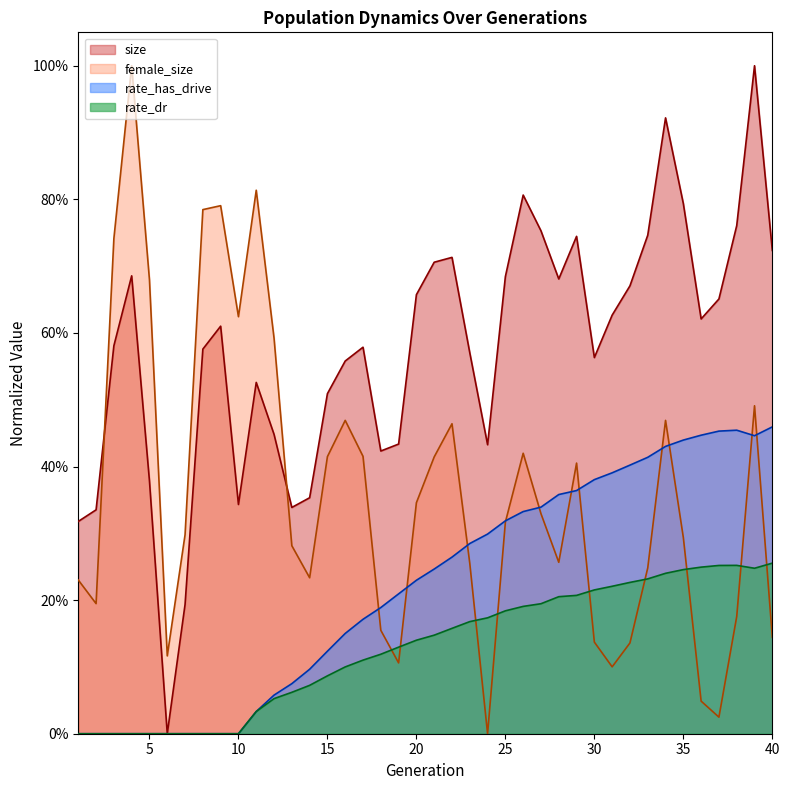

What is the difference between the maximum and minimum values in the female_size series?

1.0